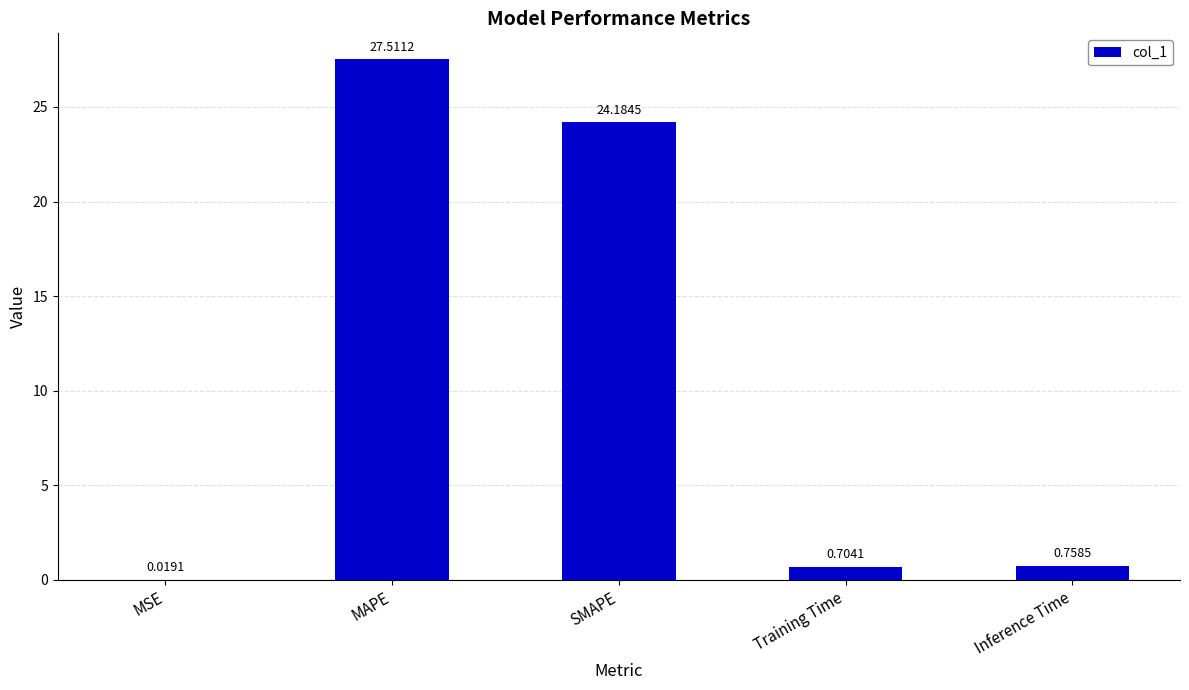

What is the sum of the values at SMAPE and MSE?

24.2